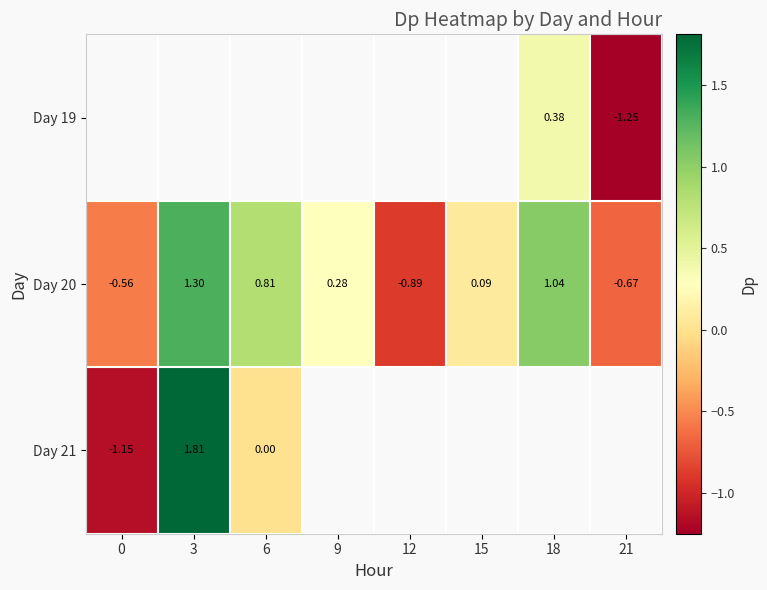

How many negative values does the Day 20 series have?

3